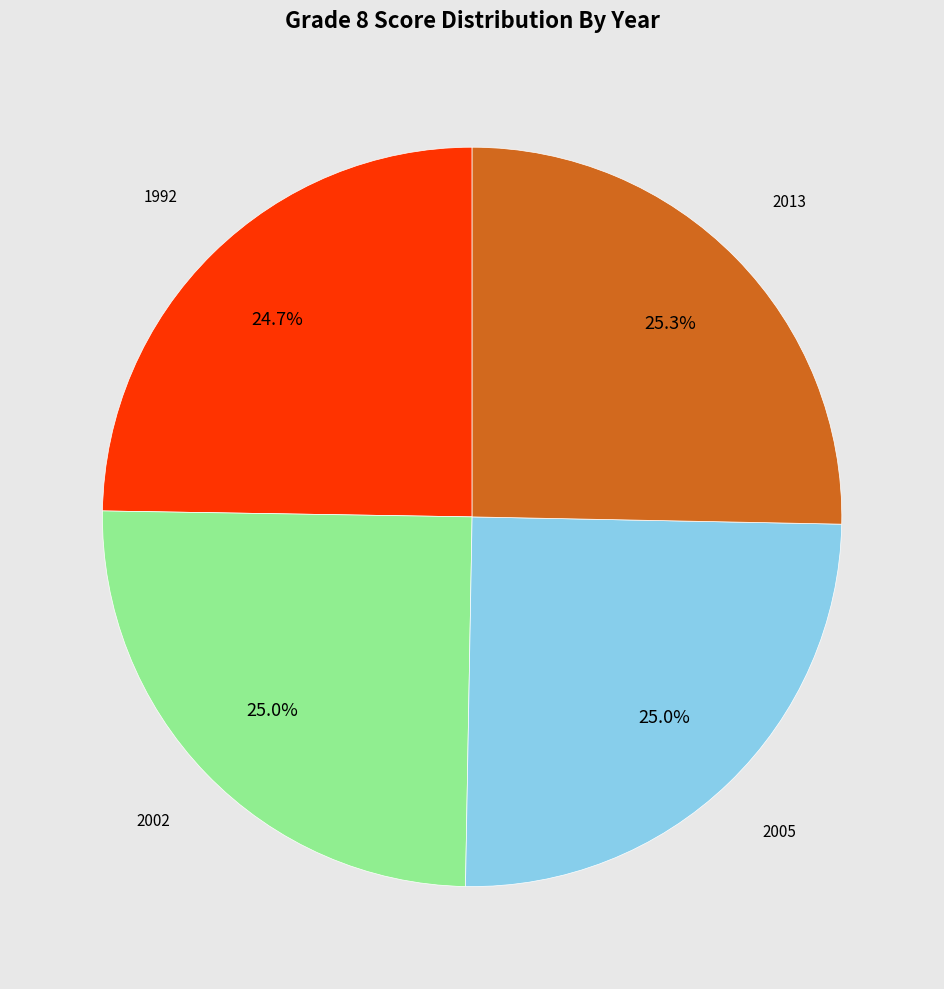

Approximately how many times larger is the value at 1992 compared to 2005?

1.0